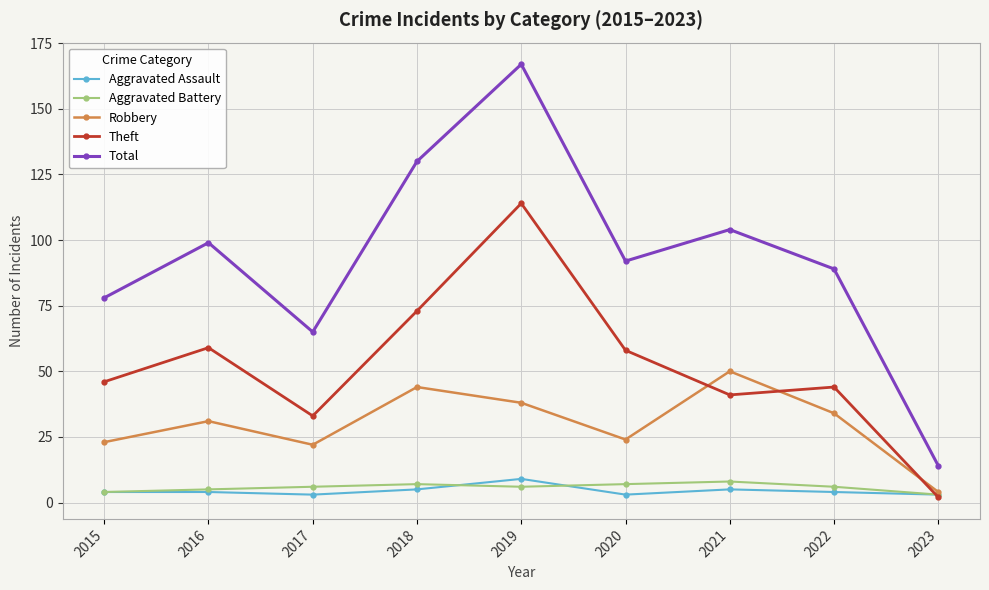

True or false: Total has a value of 138 at 2022.

False